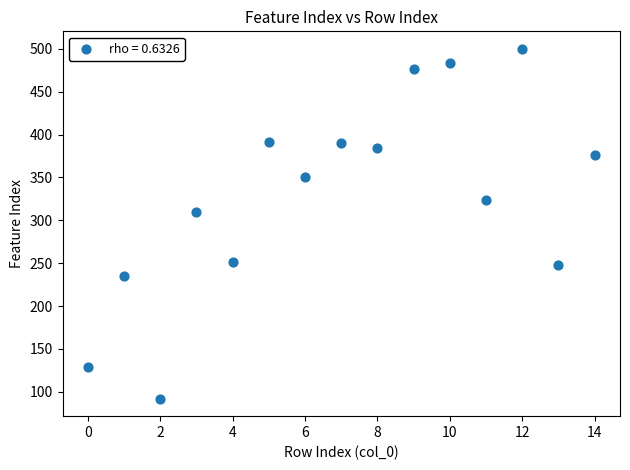

What Y value in the scatter plot is closest to 296?

310